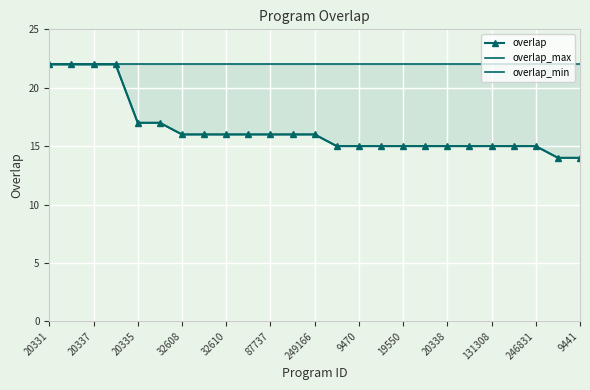

The value of overlap at 9441 is 14. True or false?

True